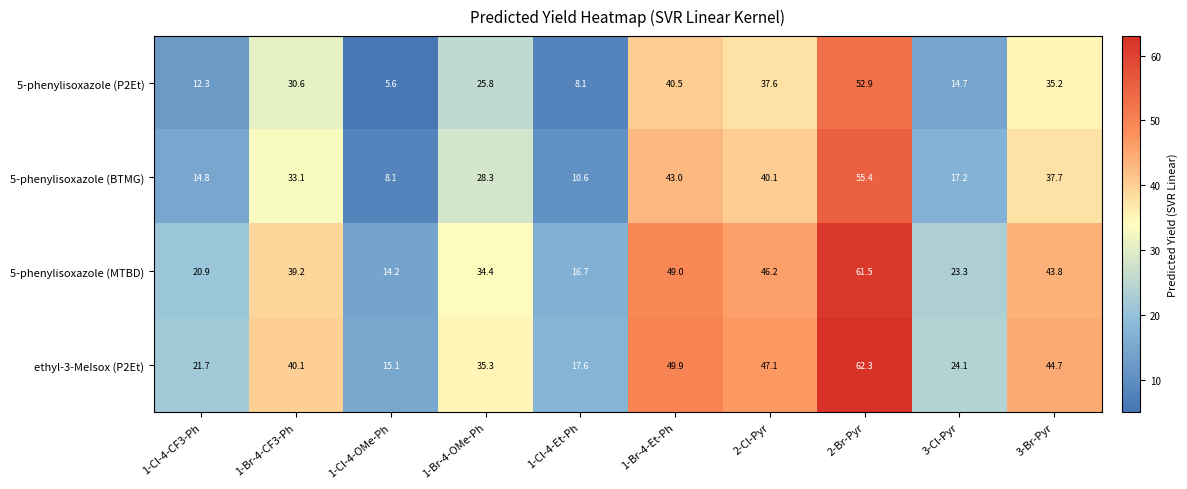

Where does the 5-phenylisoxazole (BTMG) series first go above 33?

1-Br-4-CF3-Ph